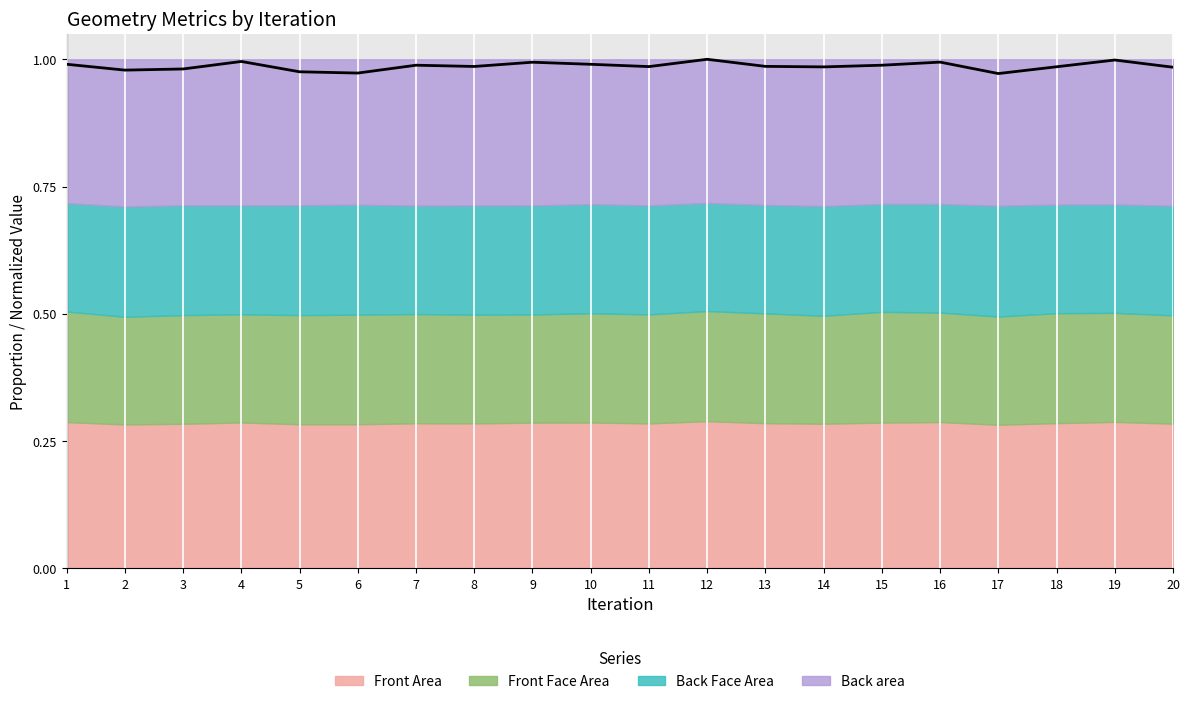

What is the sum of the values at 3 and 8?

2.0